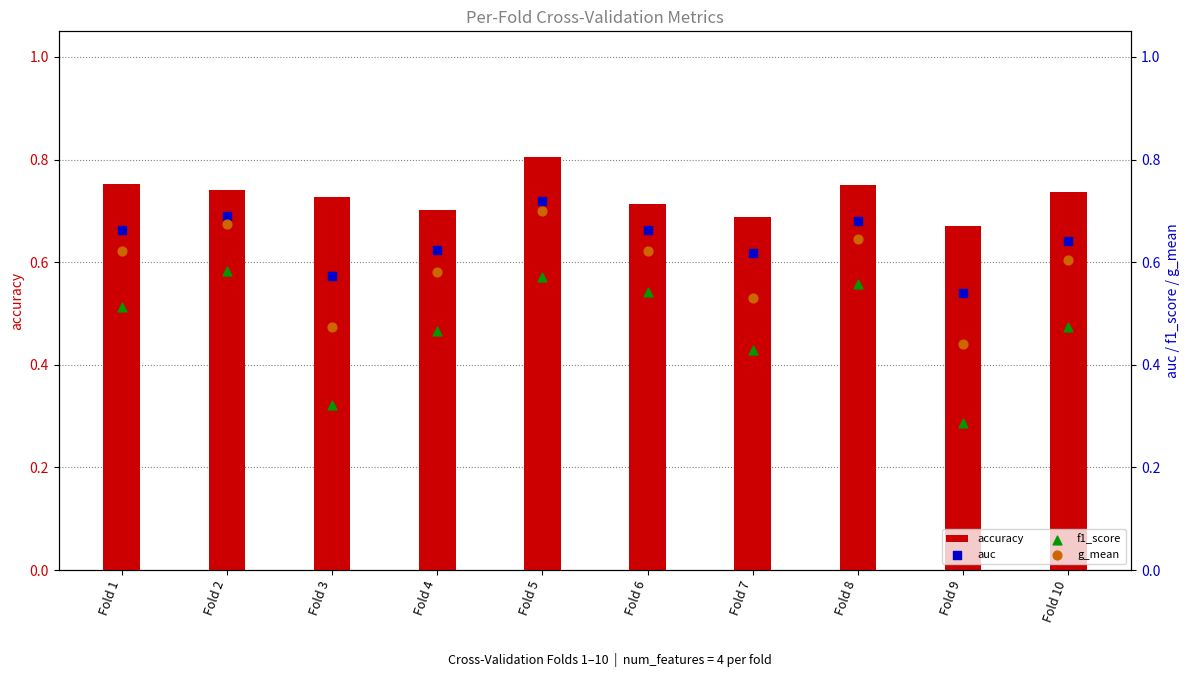

At which category is the sum across all series the highest?

Fold 5